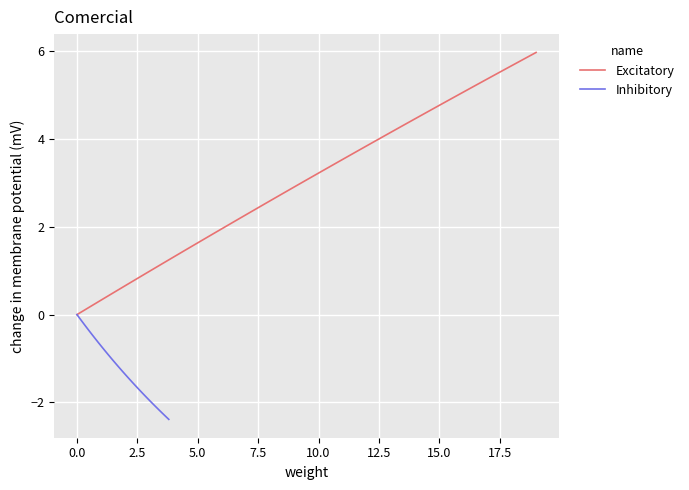

List the series in order of their overall mean, highest first.

Excitatory, Inhibitory